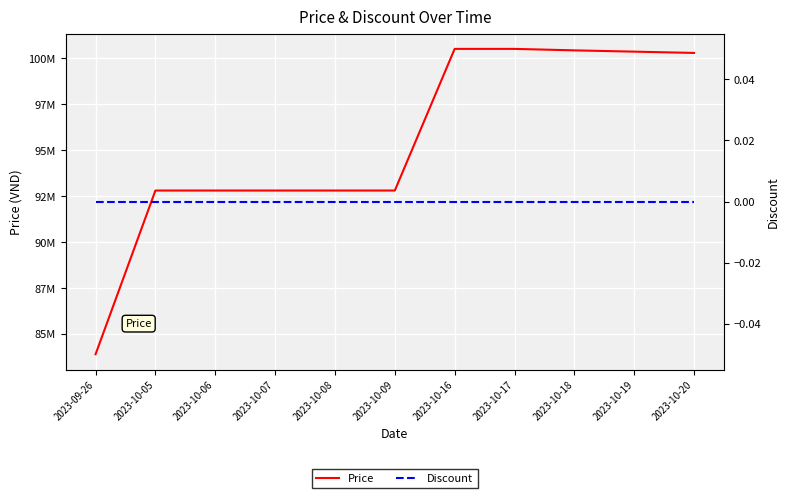

True or false: Price has more than 1 interior local peaks.

False